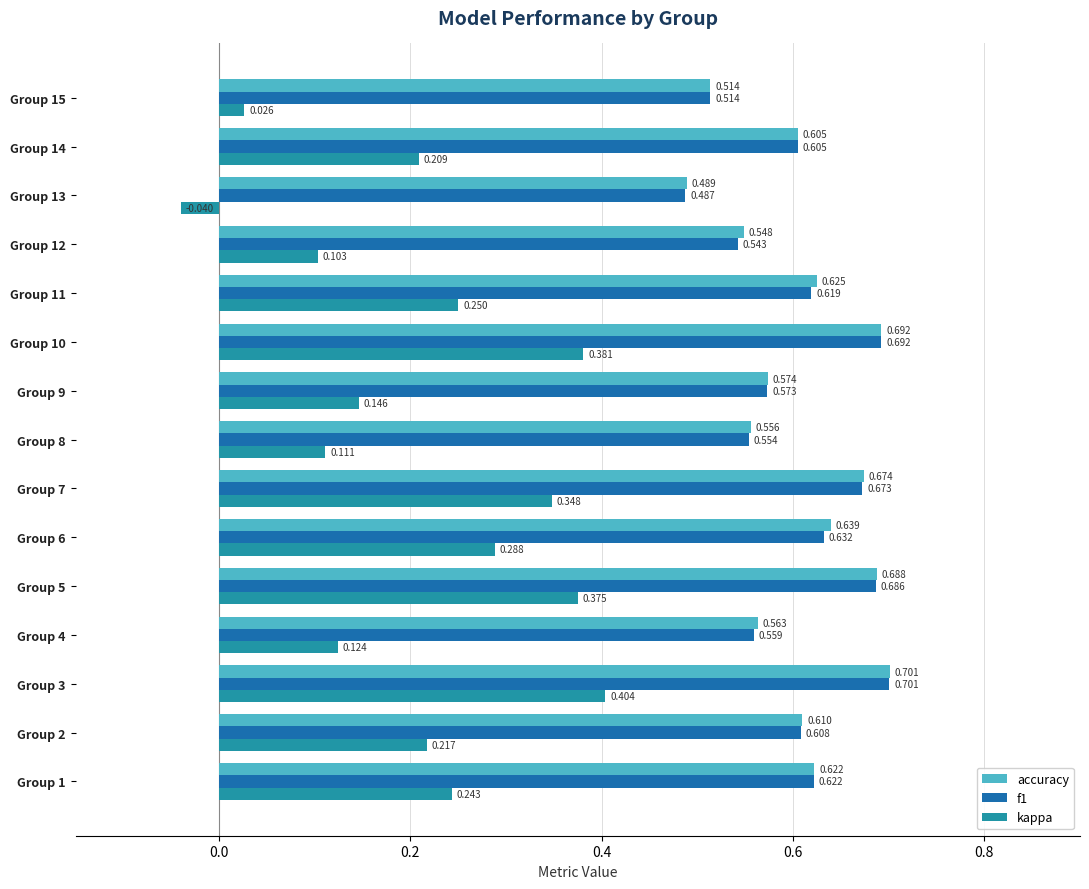

Which series has the widest spread of values?

kappa